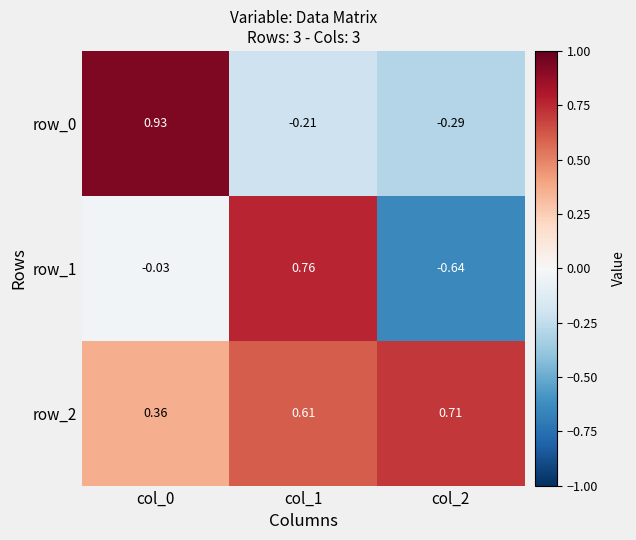

Rank the series at col_1 from lowest to highest value.

row_0, row_2, row_1